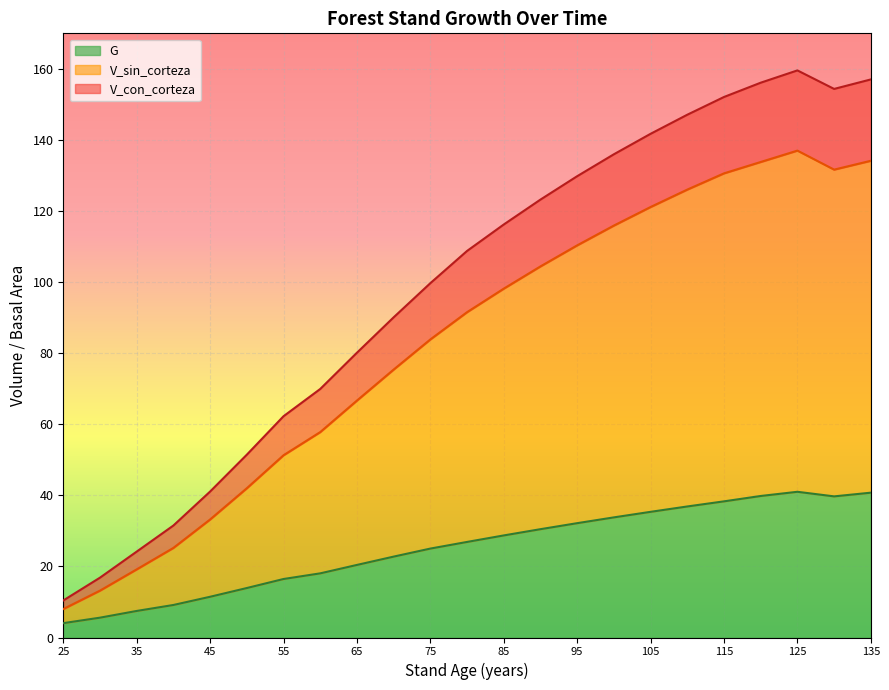

Which series has the largest total across all categories?

V_con_corteza